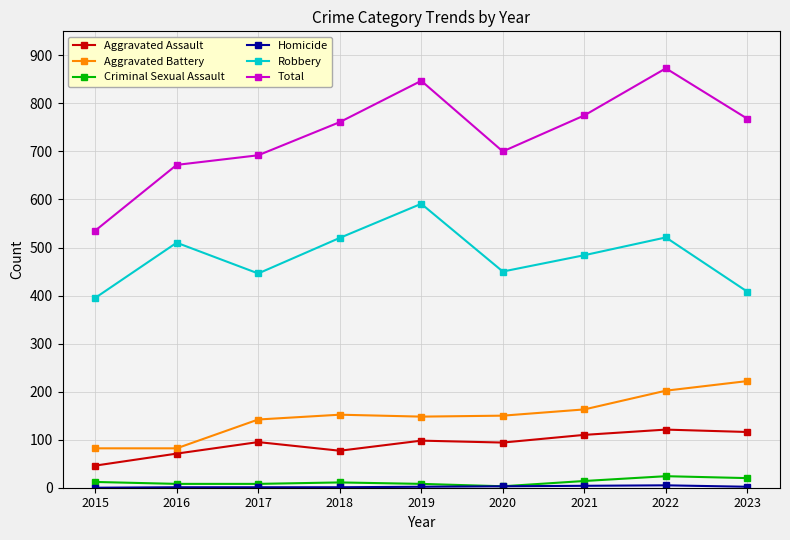

At how many categories does at least one series exceed 577?

8